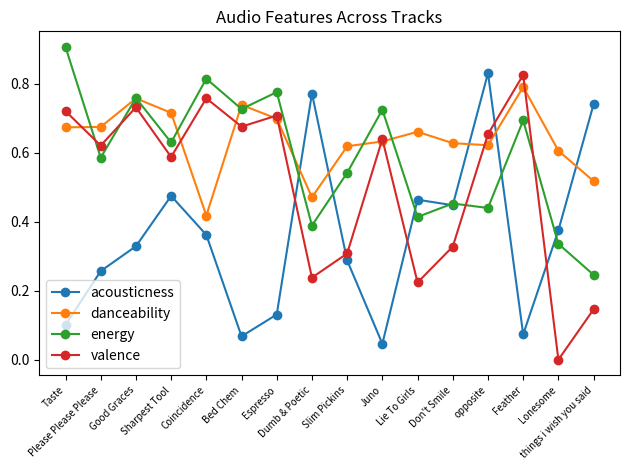

At which label does valence reach its peak?

Feather